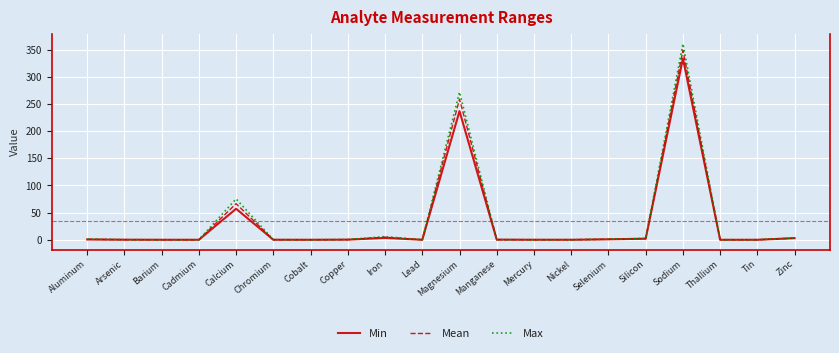

Where is Min nearest to the value 167?

Magnesium